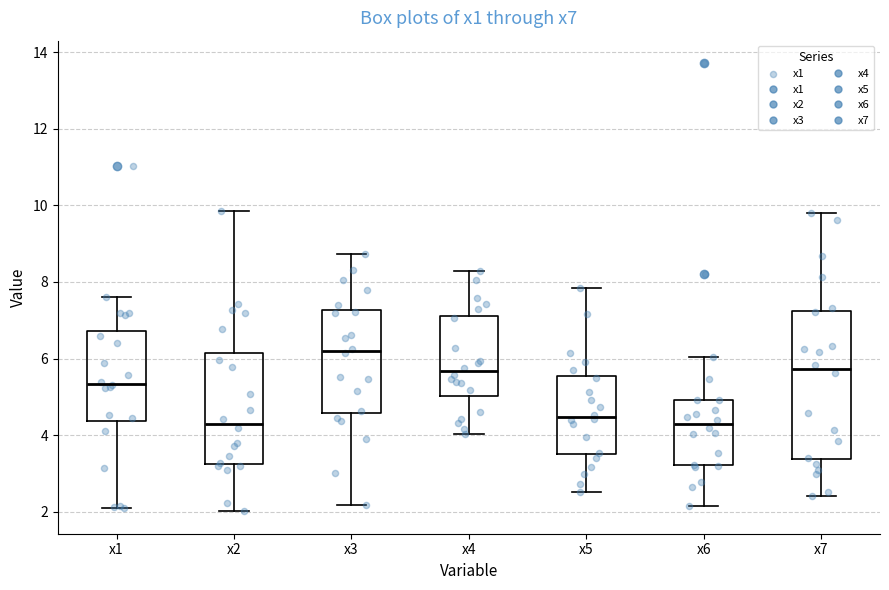

Which box is the tallest, from its lower edge to its upper edge?

x7